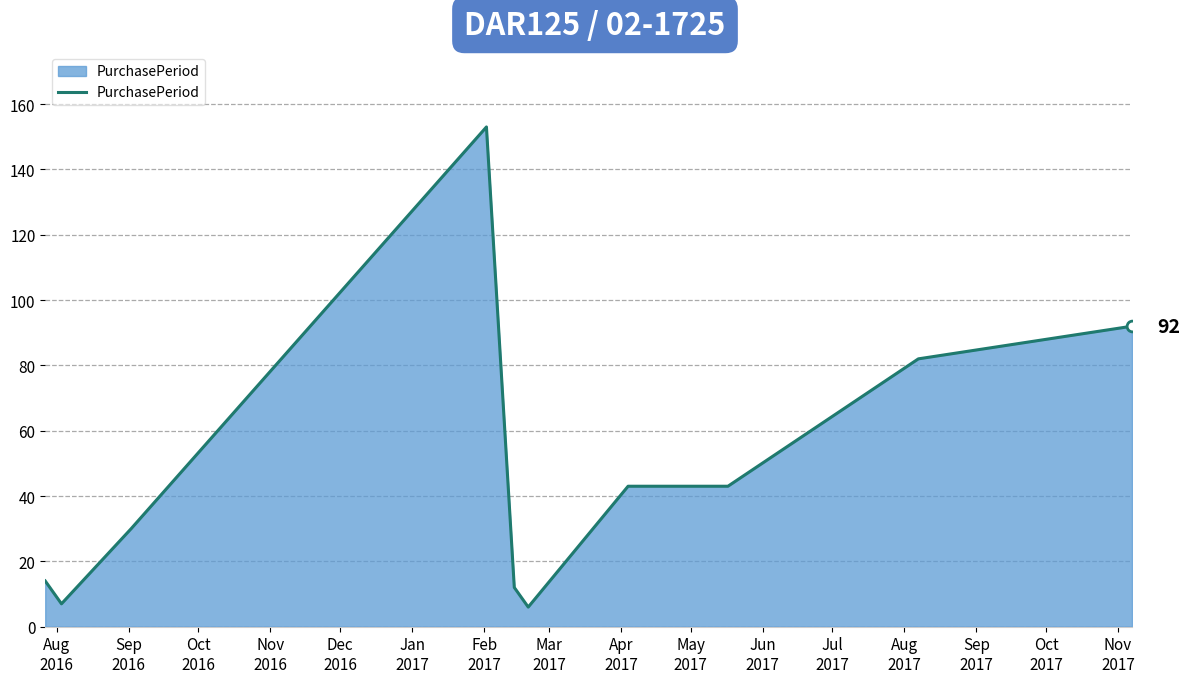

What is the smallest value displayed?

6